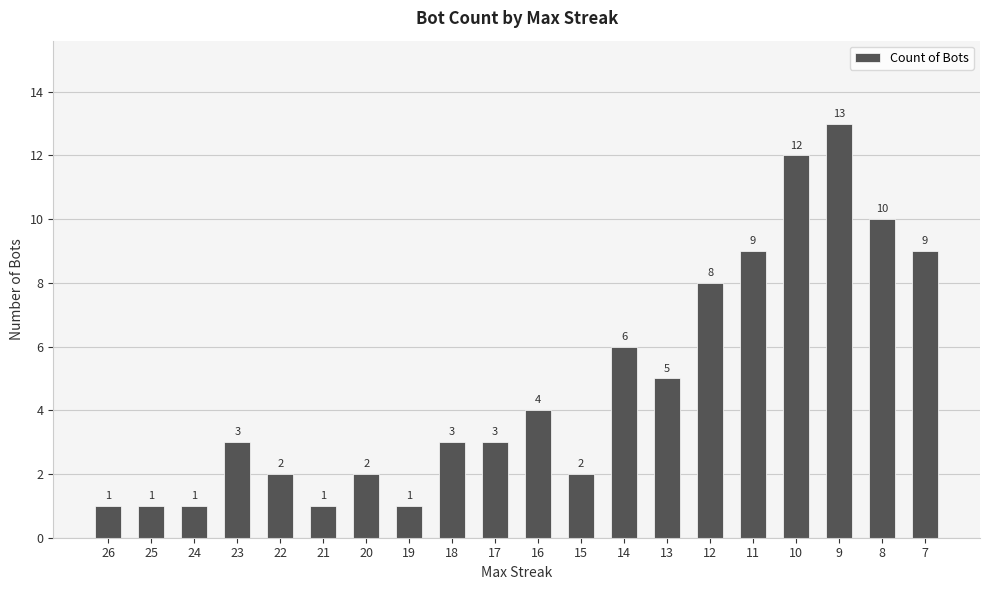

Reading left to right, what are all the values shown in this chart?

26=1	25=1	24=1	23=3	22=2	21=1	20=2	19=1	18=3	17=3	16=4	15=2	14=6	13=5	12=8	11=9	10=12	9=13	8=10	7=9